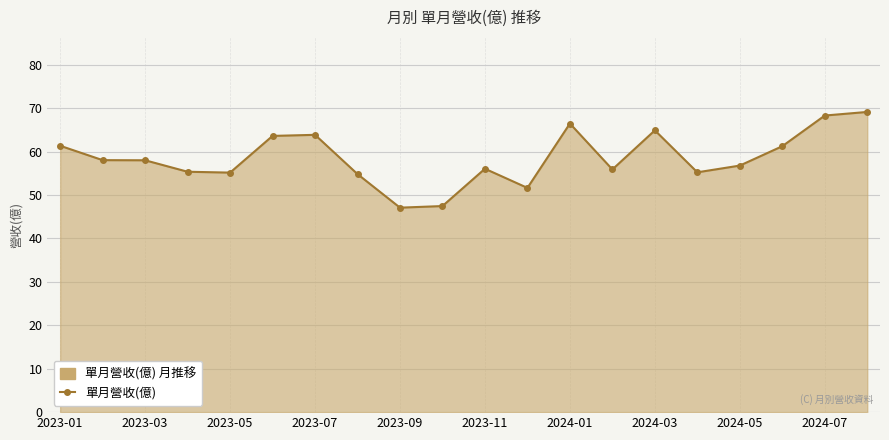

How many points are higher than both their immediate neighbors (excluding endpoints)?

4